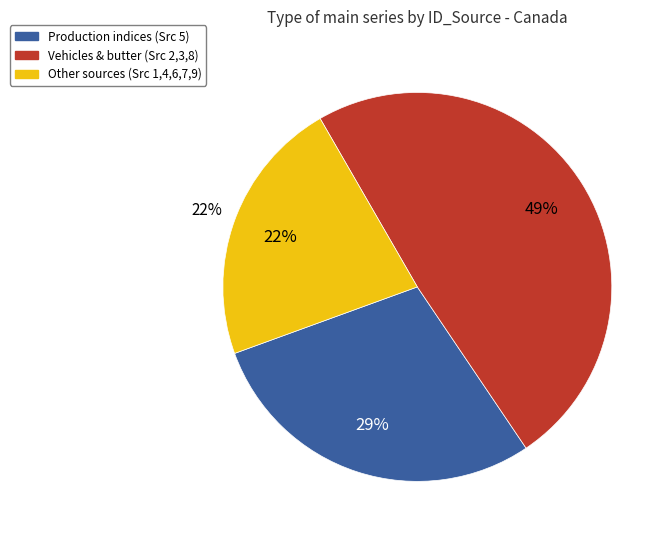

What is the ratio of the value at ID_Source 3 (4) to the value at ID_Source 5 (9)?

3.4